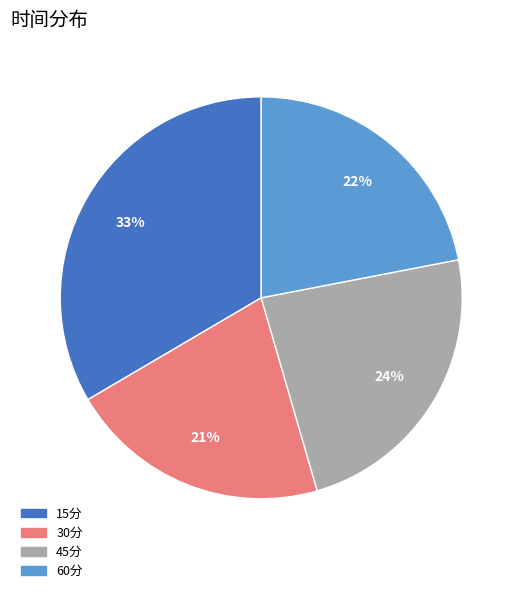

The 45分 slice represents 24% of the pie. True or false?

True